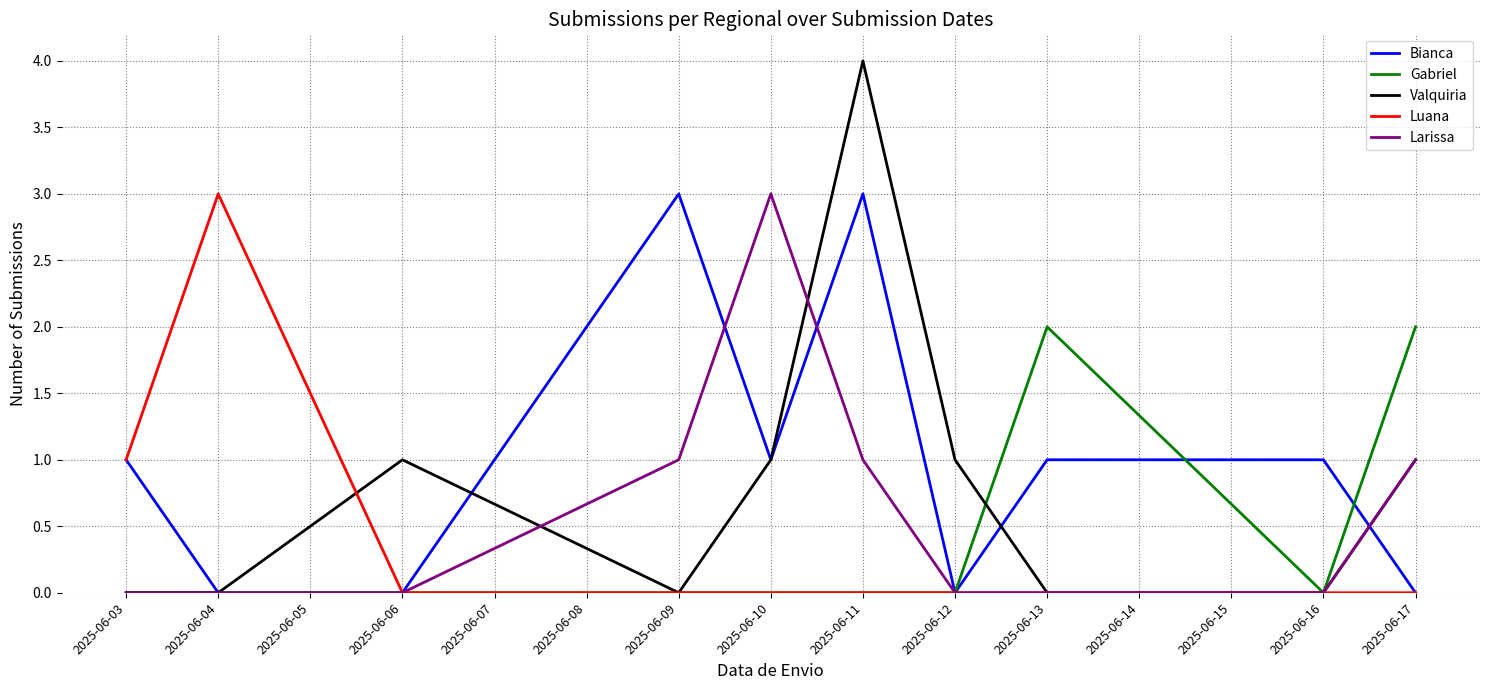

What is the total value across all series at 2025-06-06?

1